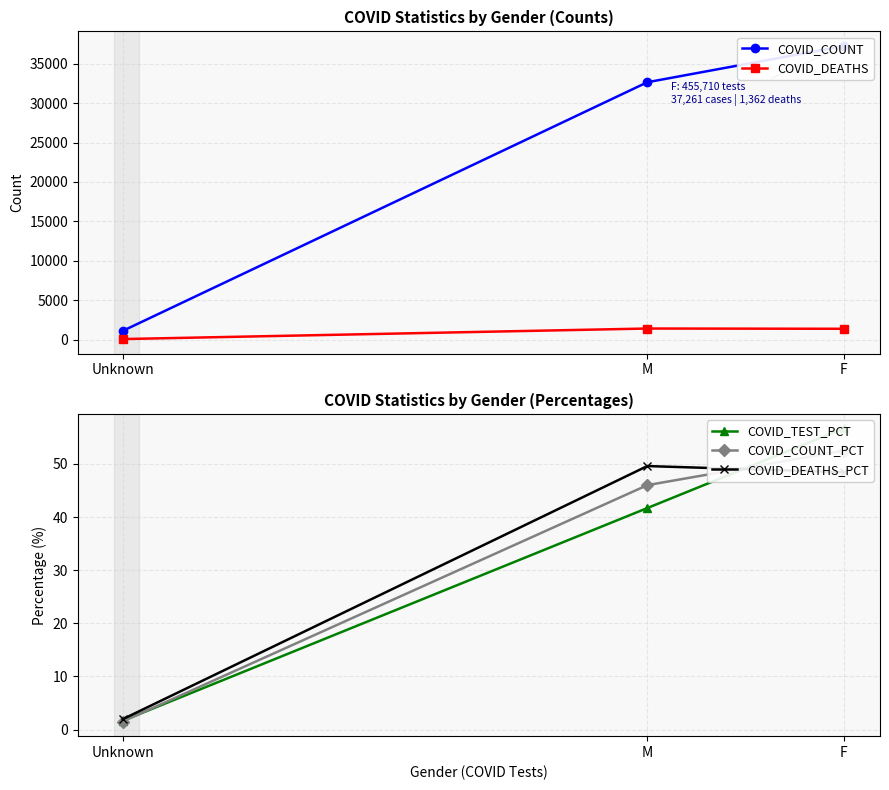

The COVID_TEST_PCT series shows 1.7 at Unknown. True or false?

True